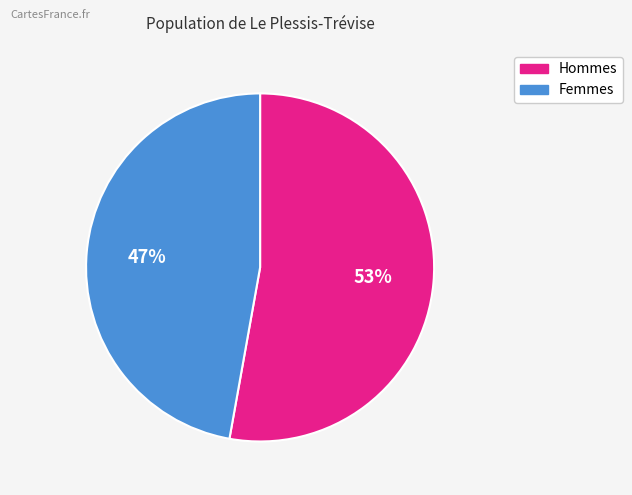

Is there a majority slice in this chart?

Yes